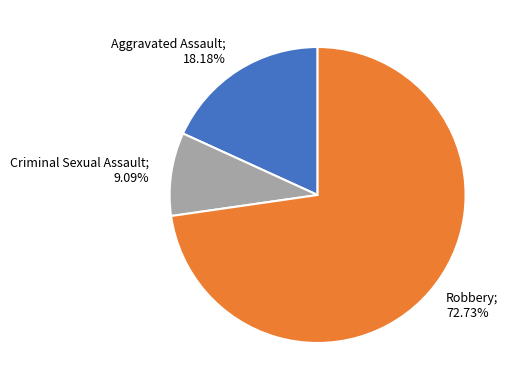

To the nearest percent, what is the difference between the largest and smallest slice percentages?

64%